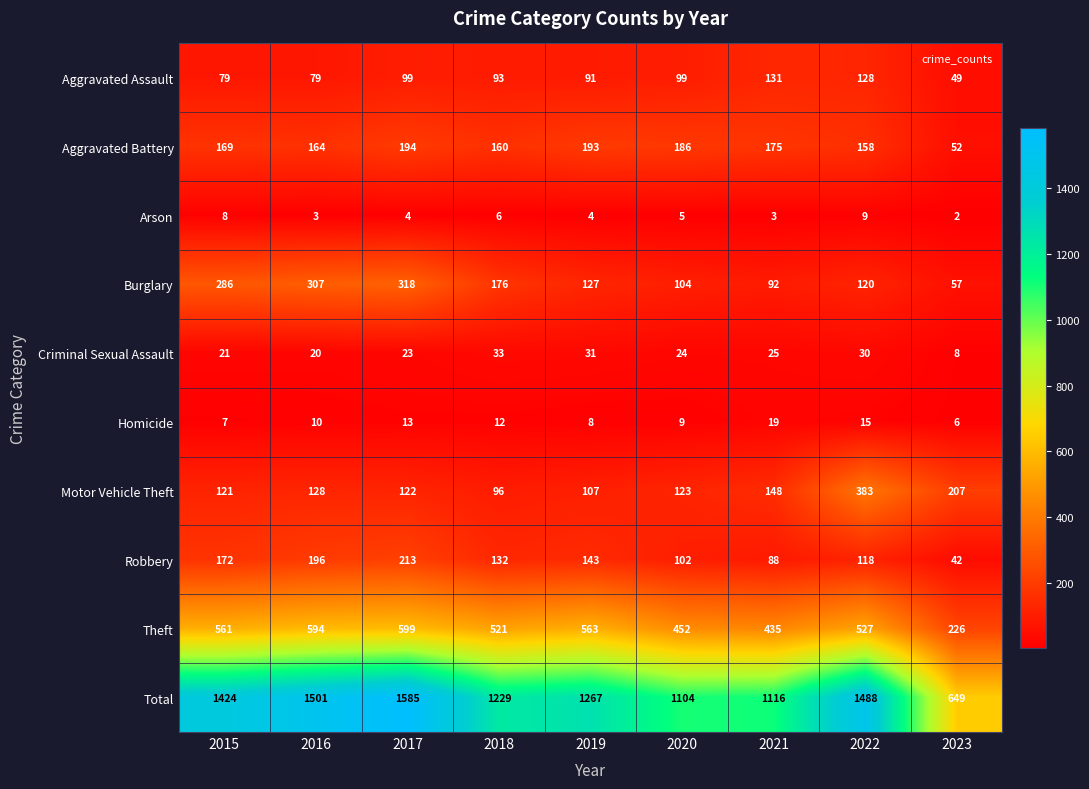

Which category has the lowest value across all series?

2023